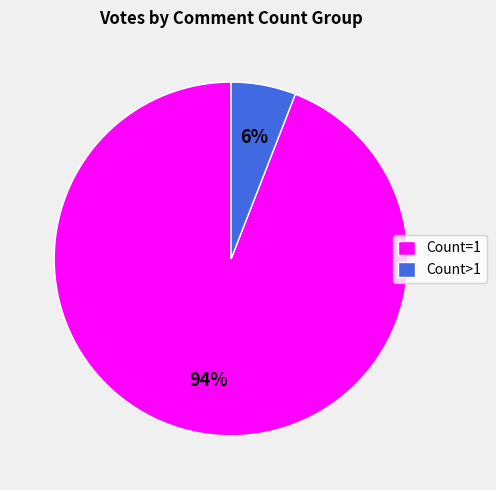

The Count=1 slice represents 82% of the pie. True or false?

False